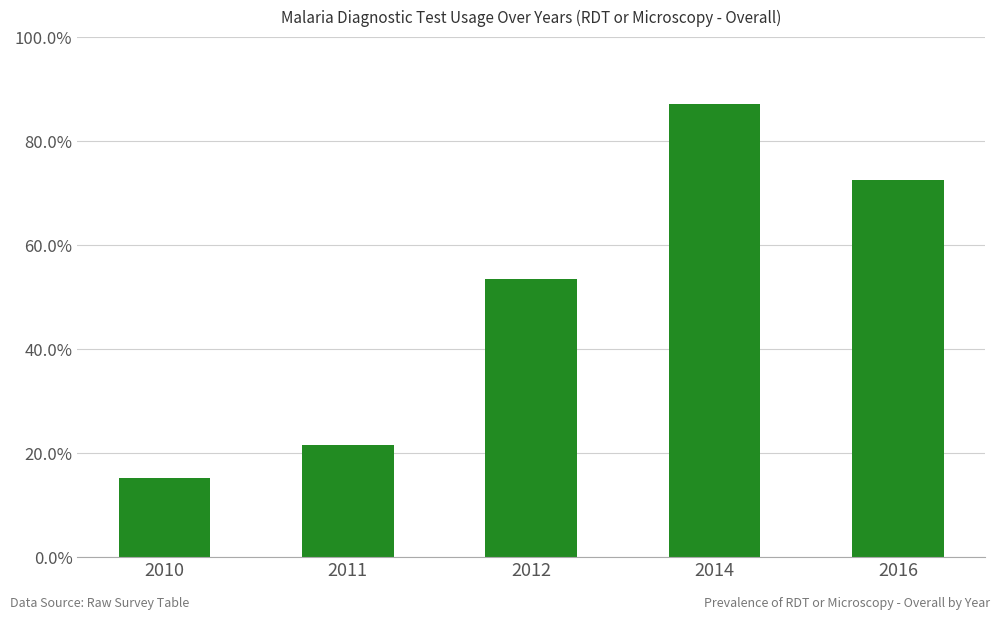

Rank the categories by value from lowest to highest.

2010, 2011, 2012, 2016, 2014